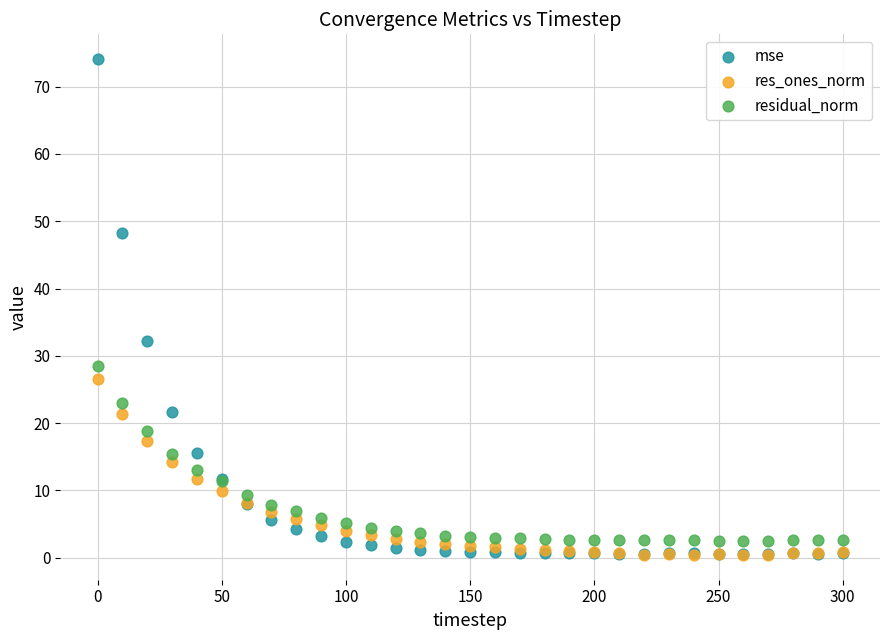

Across all series, what Y value is closest to 37?

32.2